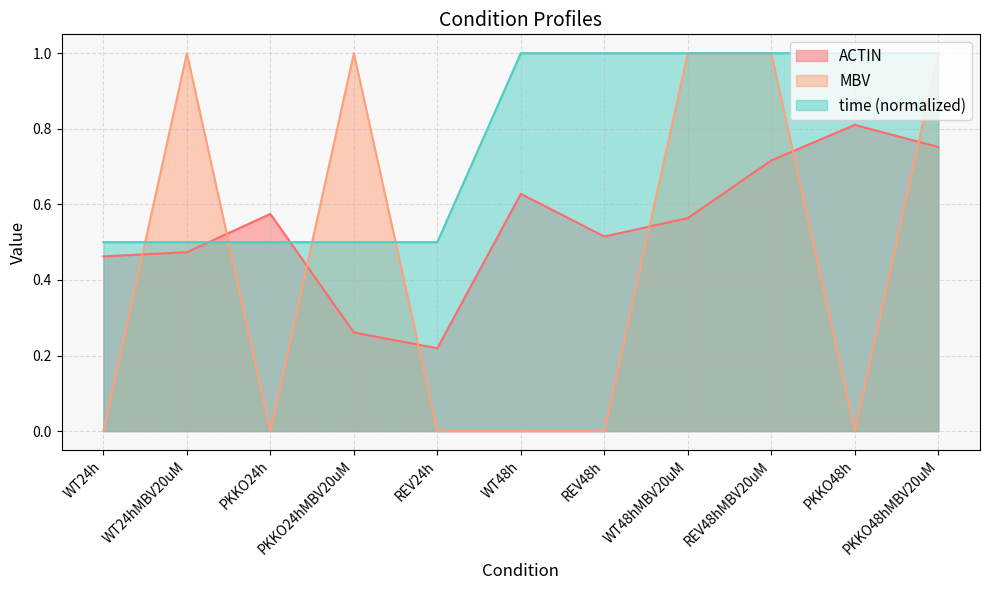

Reading left to right, transcribe all the data shown in this chart.

ACTIN: 0.5	0.5	0.6	0.3	0.2	0.6	0.5	0.6	0.7	0.8	0.8
MBV: 0.0	1.0	0.0	1.0	0.0	0.0	0.0	1.0	1.0	0.0	1.0
time: 0.5	0.5	0.5	0.5	0.5	1.0	1.0	1.0	1.0	1.0	1.0